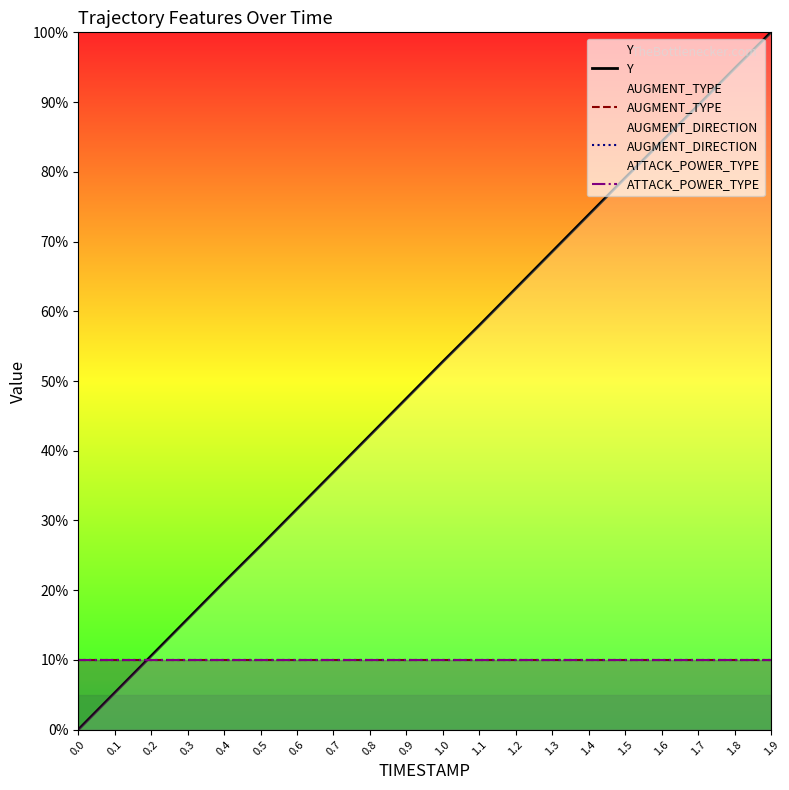

Is the value of AUGMENT_DIRECTION at 0.0 greater than the value of AUGMENT_TYPE at 0.8?

No